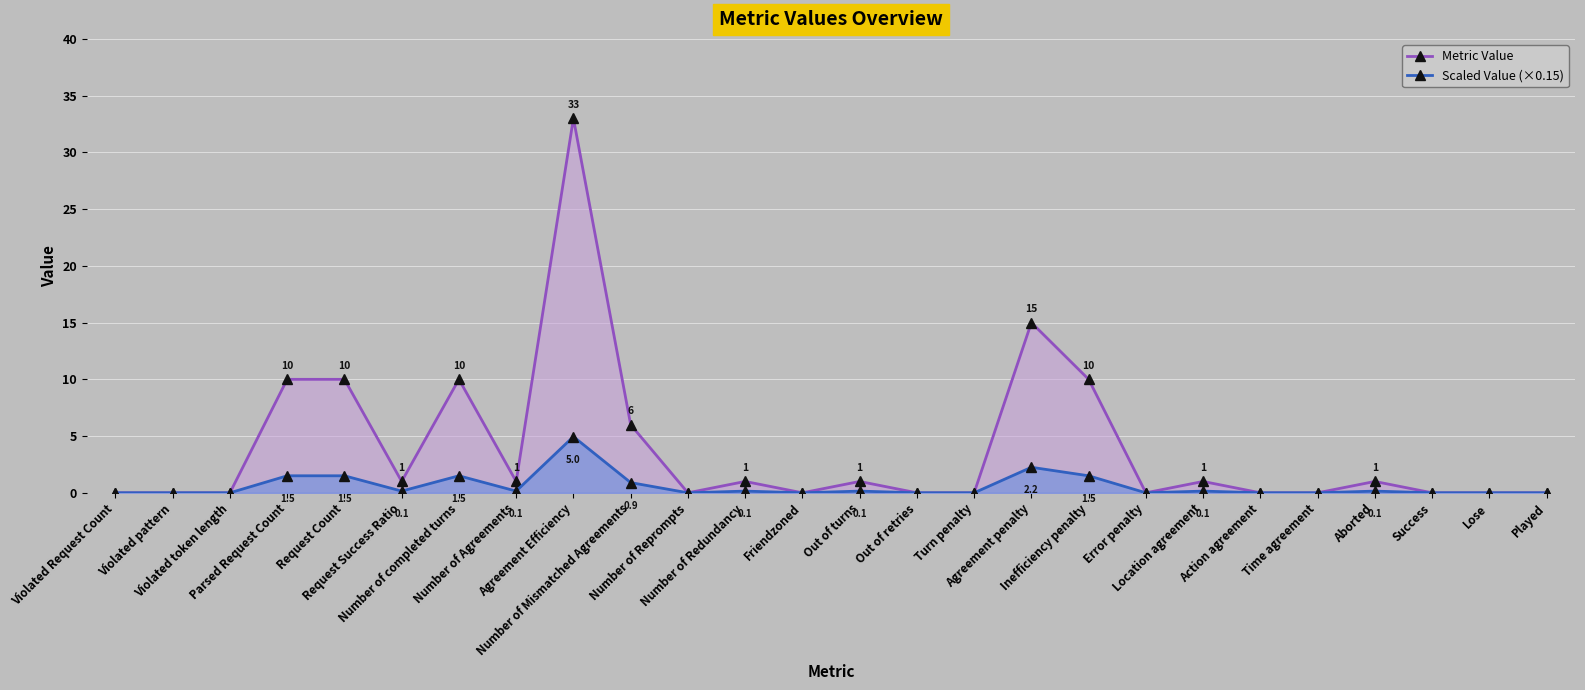

Reading left to right, extract all data points from this chart.

Metric Value: Violated Request Count=0.0	Violated pattern=0.0	Violated token length=0.0	Parsed Request Count=10.0	Request Count=10.0	Request Success Ratio=1.0	Number of completed turns=10.0	Number of Agreements=1.0	Agreement Efficiency=33.0	Number of Mismatched Agreements=6.0	Number of Reprompts=0.0	Number of Redundancy=1.0	Friendzoned=0.0	Out of turns=1.0	Out of retries=0.0	Turn penalty=0.0	Agreement penalty=15.0	Inefficiency penalty=10.0	Error penalty=0.0	Location agreement=1.0	Action agreement=0.0	Time agreement=0.0	Aborted=1.0	Success=0.0	Lose=0.0	Played=0.0
Scaled Value (×0.15): Violated Request Count=0.0	Violated pattern=0.0	Violated token length=0.0	Parsed Request Count=1.5	Request Count=1.5	Request Success Ratio=0.1	Number of completed turns=1.5	Number of Agreements=0.1	Agreement Efficiency=5.0	Number of Mismatched Agreements=0.9	Number of Reprompts=0.0	Number of Redundancy=0.1	Friendzoned=0.0	Out of turns=0.1	Out of retries=0.0	Turn penalty=0.0	Agreement penalty=2.2	Inefficiency penalty=1.5	Error penalty=0.0	Location agreement=0.1	Action agreement=0.0	Time agreement=0.0	Aborted=0.1	Success=0.0	Lose=0.0	Played=0.0